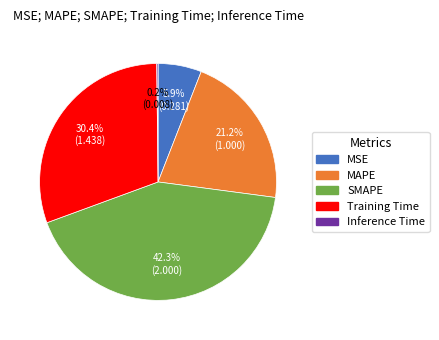

Does MAPE account for over 50% of the chart?

No